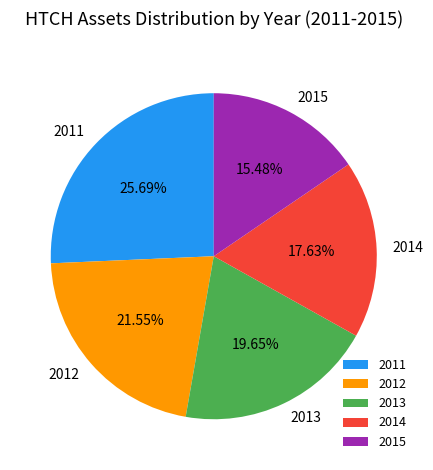

Combined, what portion of the pie is 2013 and 2011?

45.3%